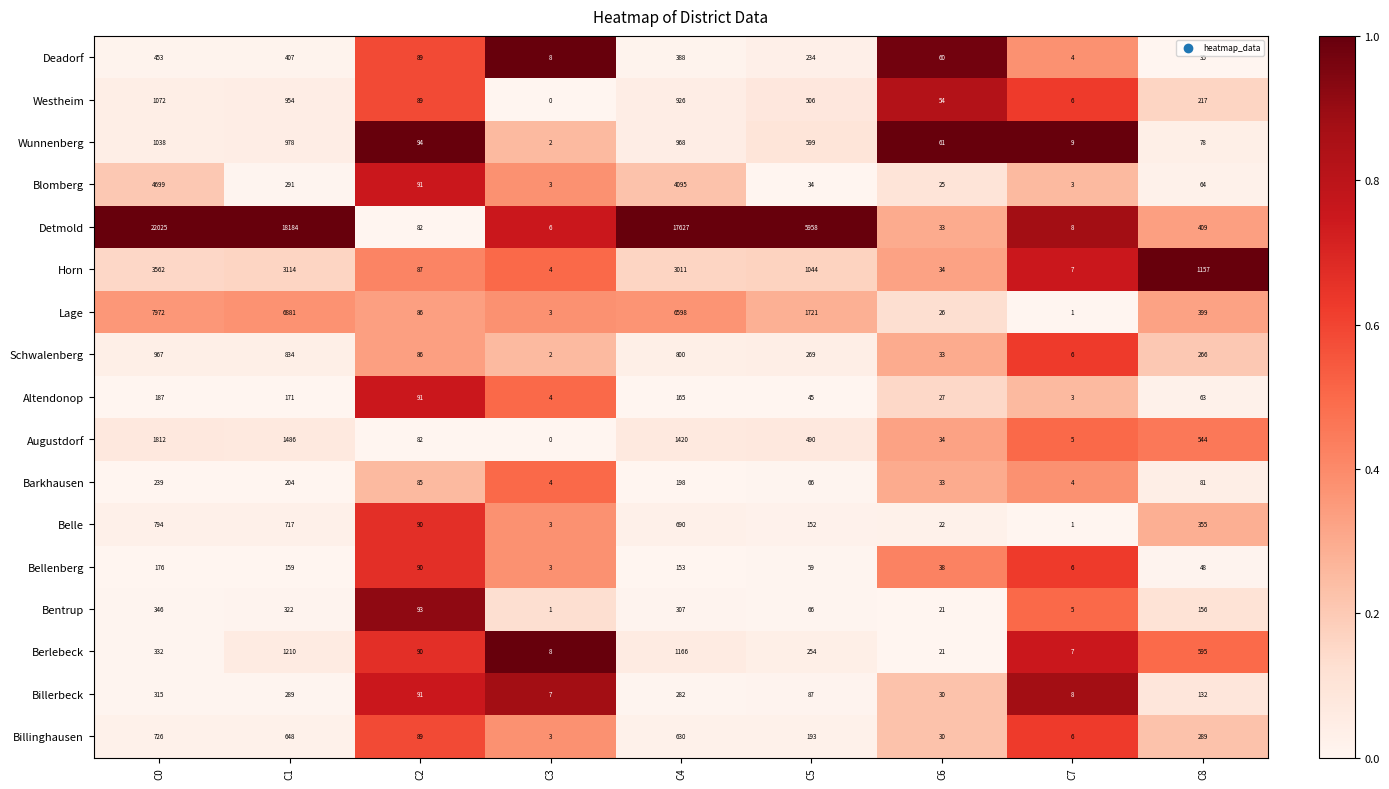

How many data points does each series have?

9